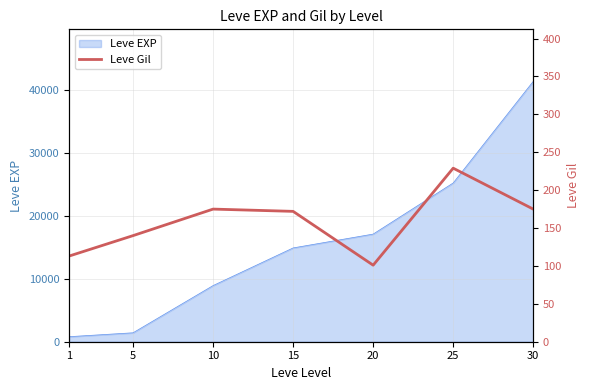

True or false: the data shows 137 at 25.

False